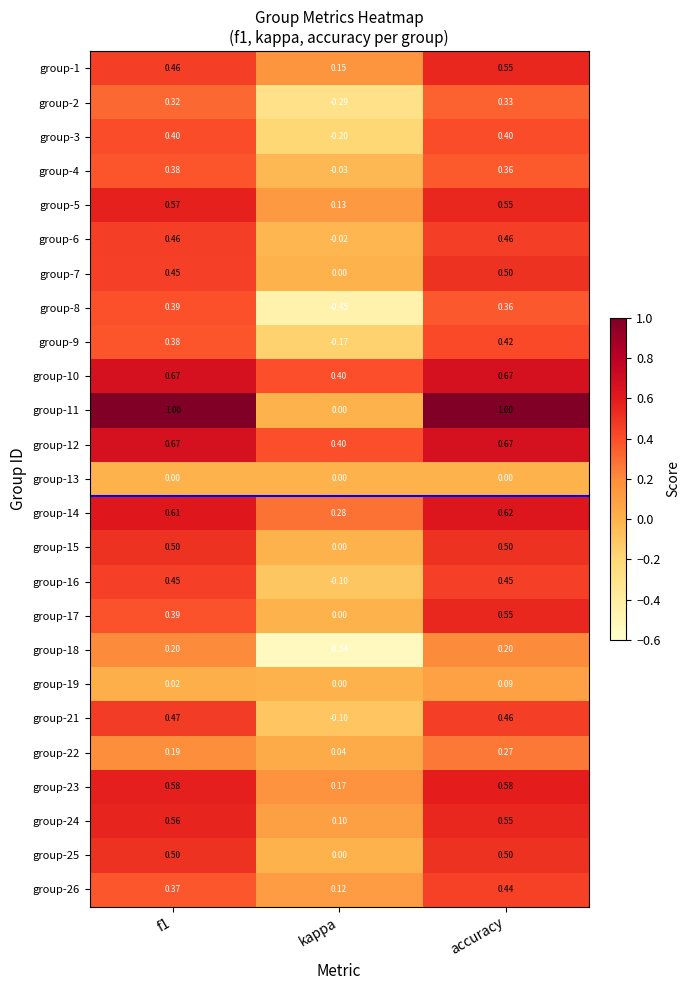

At which label is group-24 closest to 0?

kappa